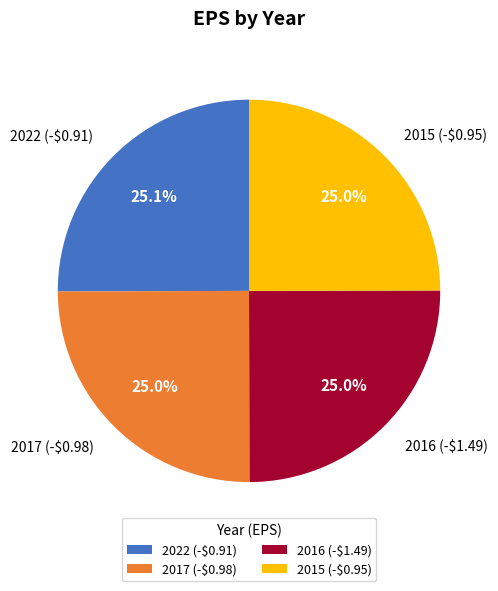

How much of the chart is everything except 2022 (-$0.91)?

74.9%